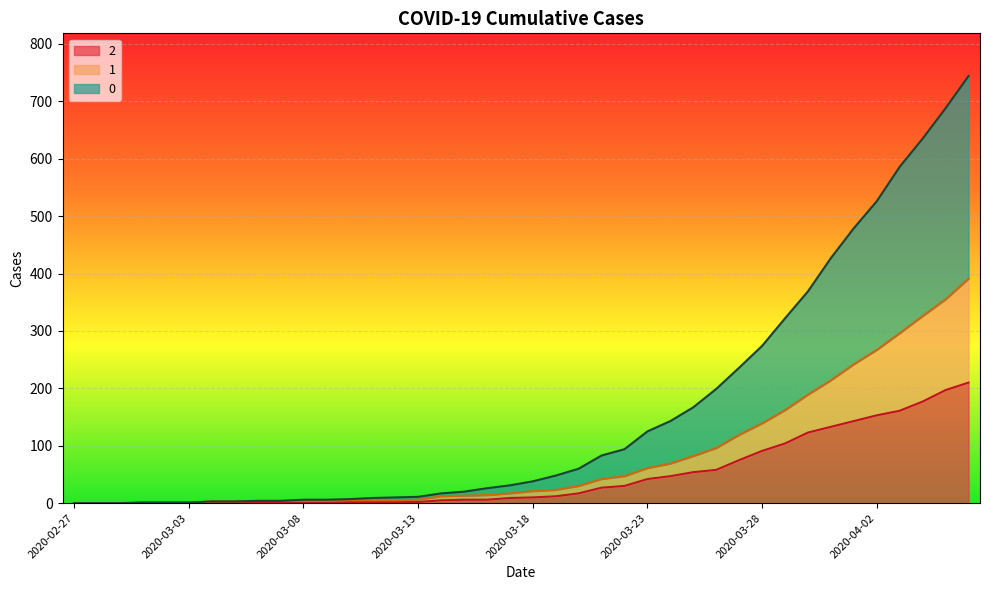

At which category is the sum across all series the highest?

2020-04-06